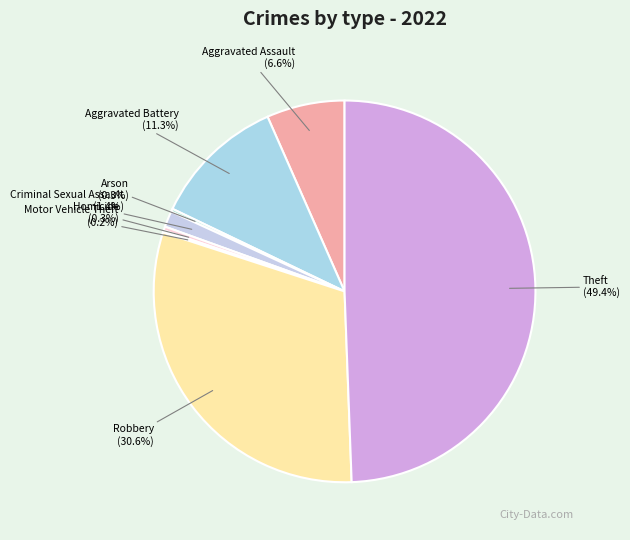

Which slice is the largest?

Theft